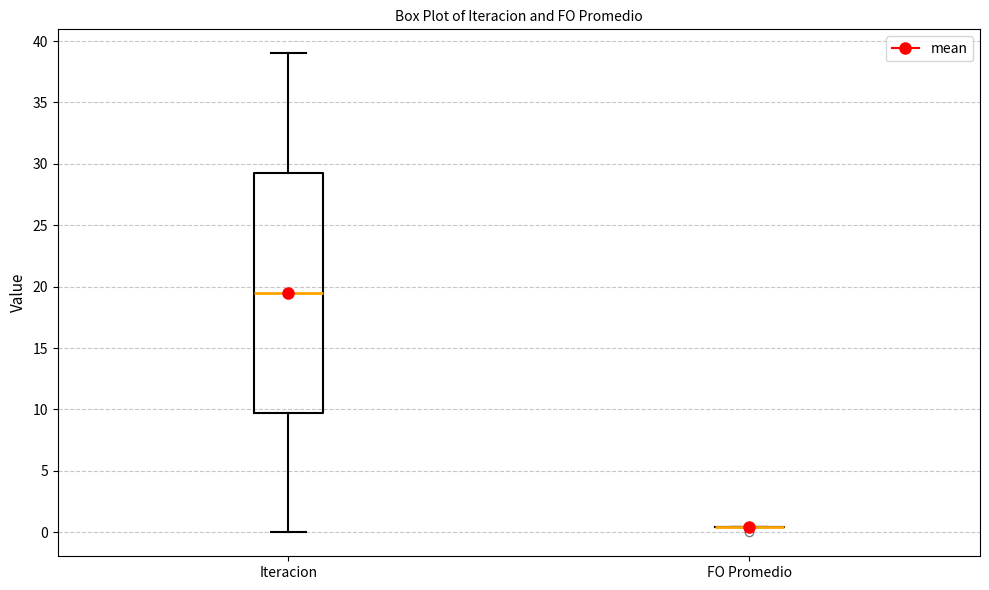

Reading left to right, read every box against the y-axis: the position of its median line, the range the box covers, and the ends of its whiskers. The values are not printed on the chart, so give them approximately, as read against the axis.

Iteracion: median 19.5, box 10.0 to 29.5, whiskers 0.0 to 39.0
FO Promedio: box collapsed to a line at 0.5, whiskers 0.5 to 0.5